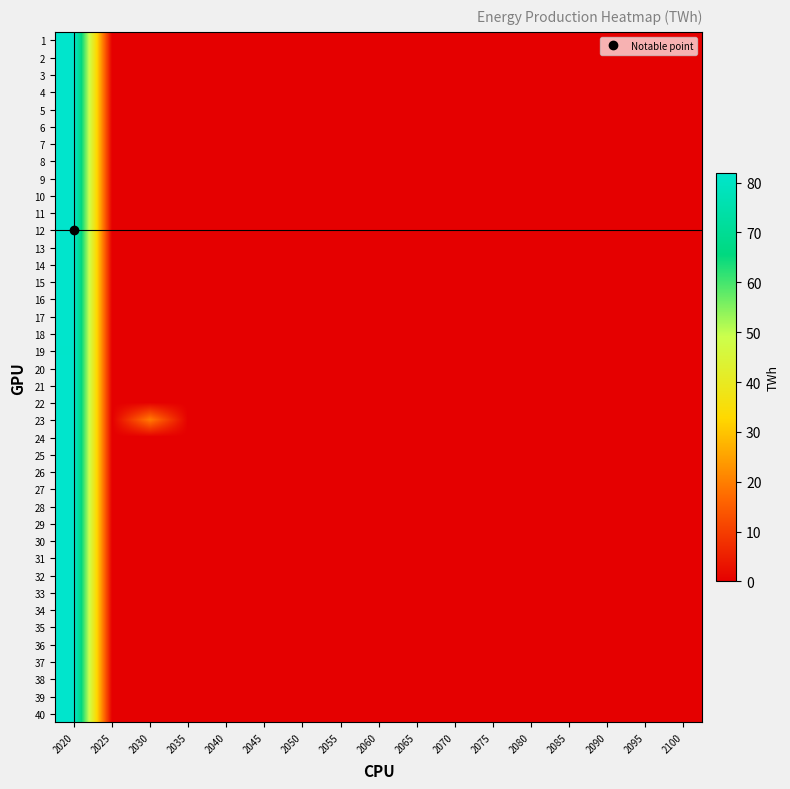

What is the maximum value shown in the chart?

82.0